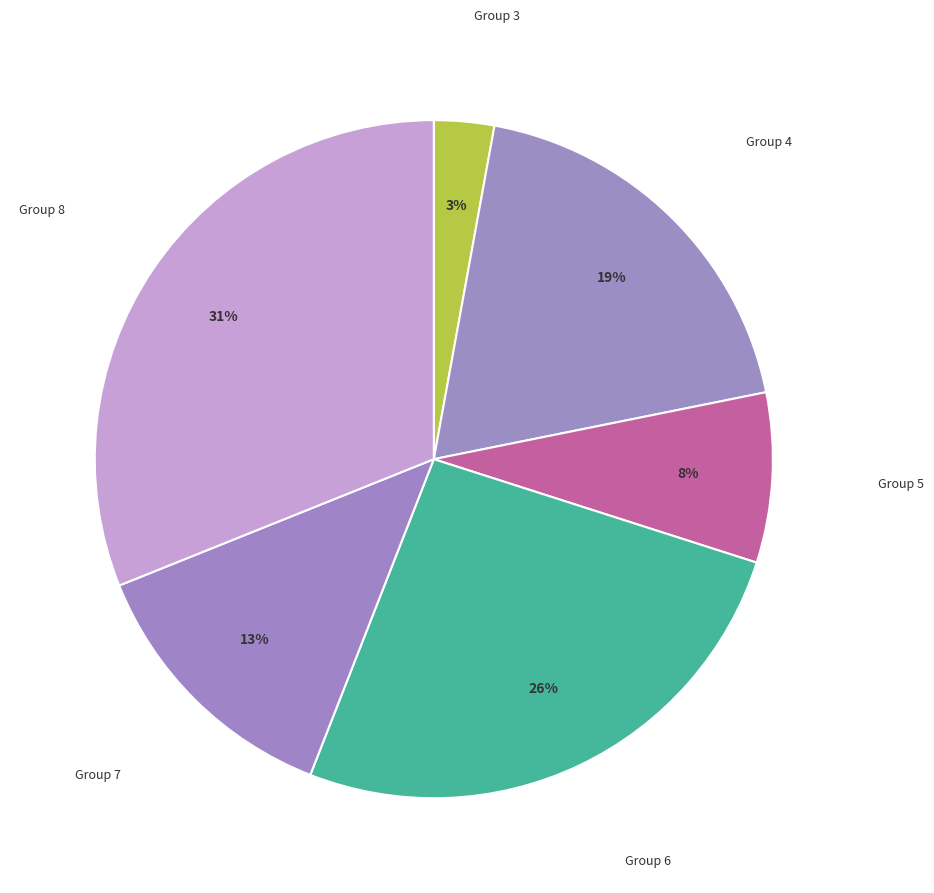

Which slice is the smallest?

3